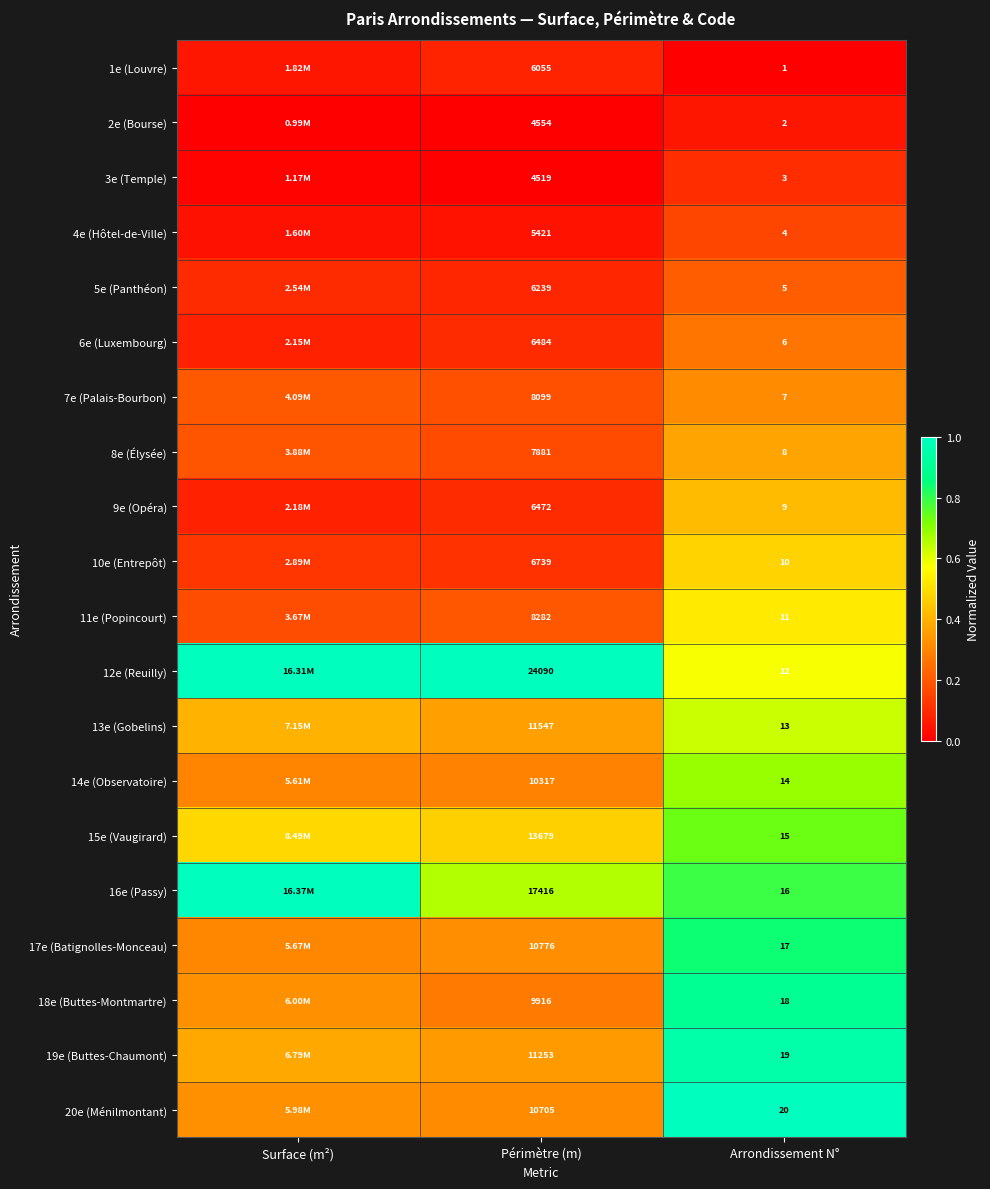

How many categories are shown in the chart?

3